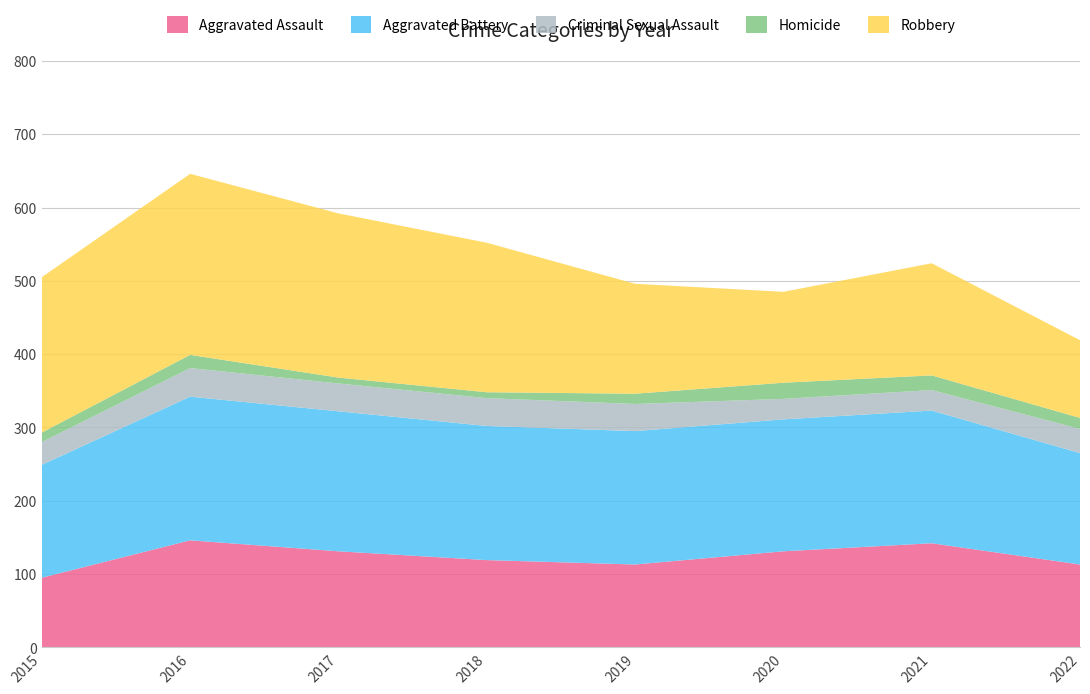

Reading left to right, list all the values displayed in this chart.

Aggravated Assault: 95	146	131	119	113	131	142	113
Aggravated Battery: 154	196	191	183	182	180	181	152
Criminal Sexual Assault: 31	39	38	38	37	28	28	33
Homicide: 13	18	8	8	14	22	20	15
Robbery: 212	247	224	204	150	124	153	106